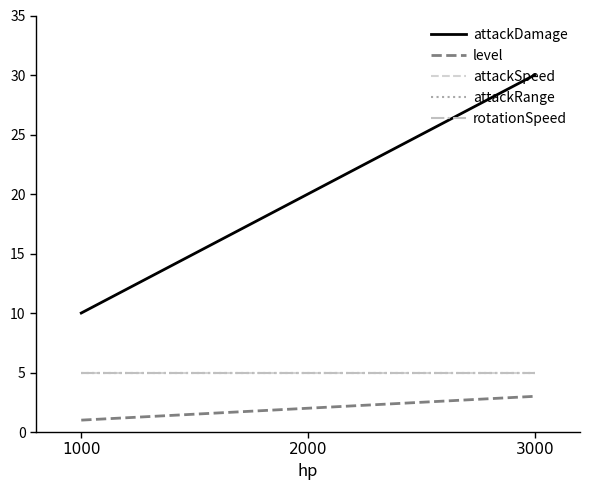

Does the chart have visible grid lines?

No